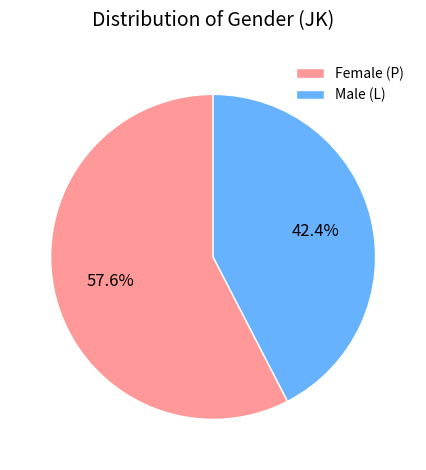

Which slice is the largest?

Female (P)